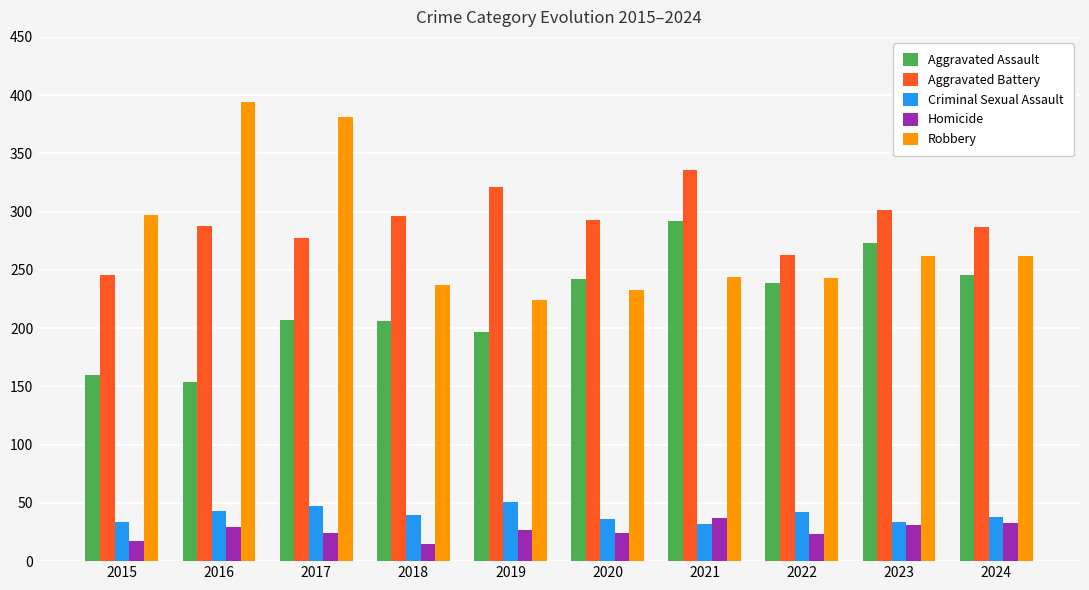

Does the chart contain any negative values?

No